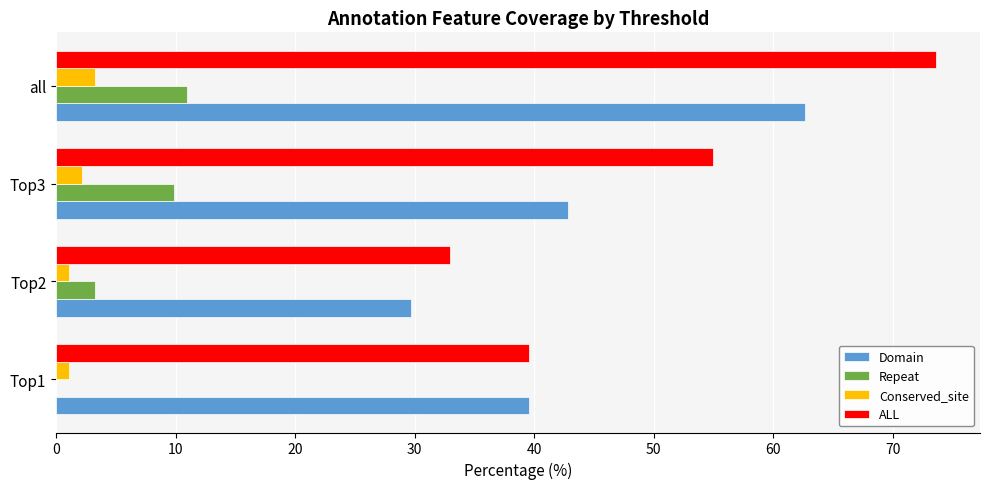

The value of Repeat at Top2 is 3.3. True or false?

True